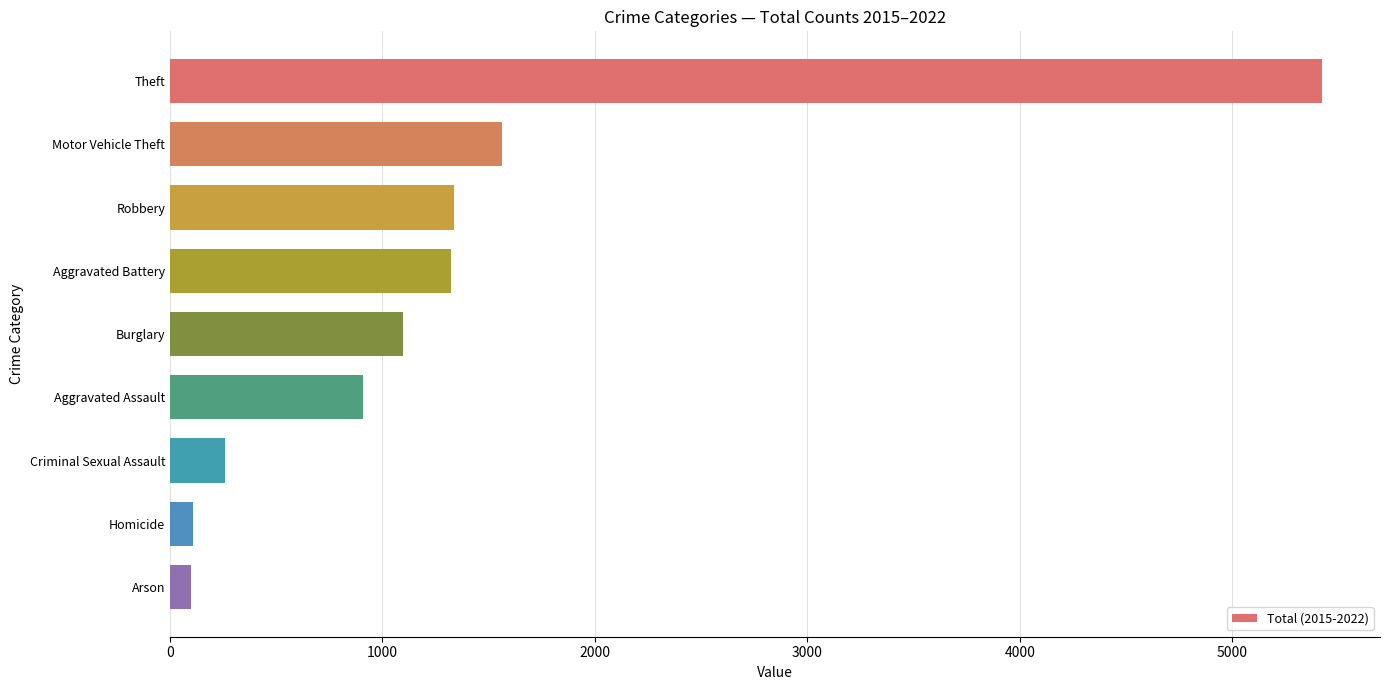

What is the ratio of the value at Theft to the value at Motor Vehicle Theft?

3.5